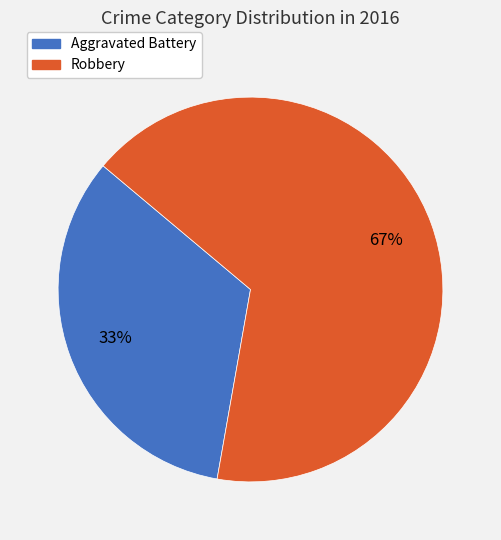

What is the majority slice?

Robbery